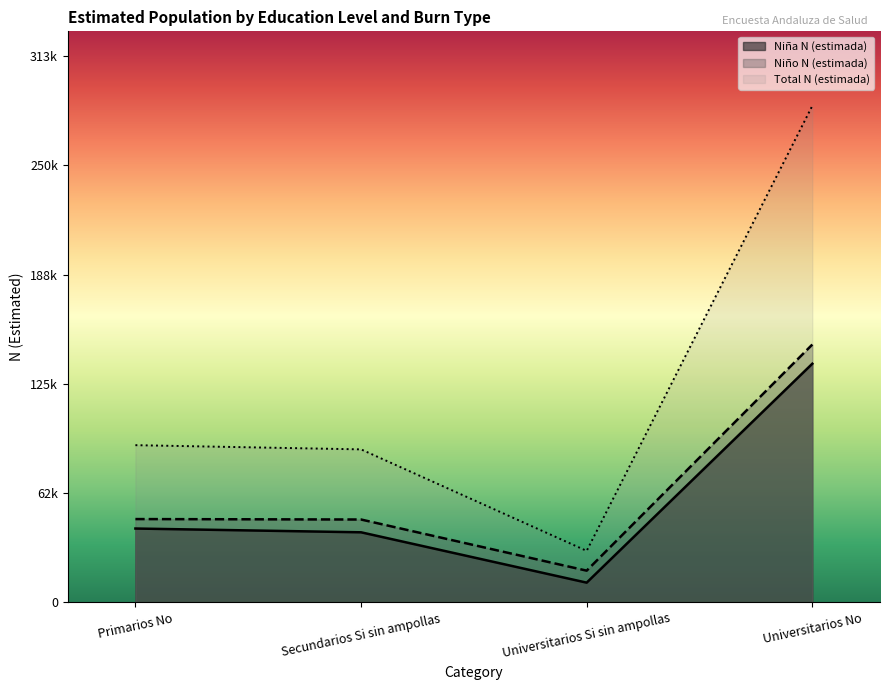

What is the minimum value shown in the chart?

11355